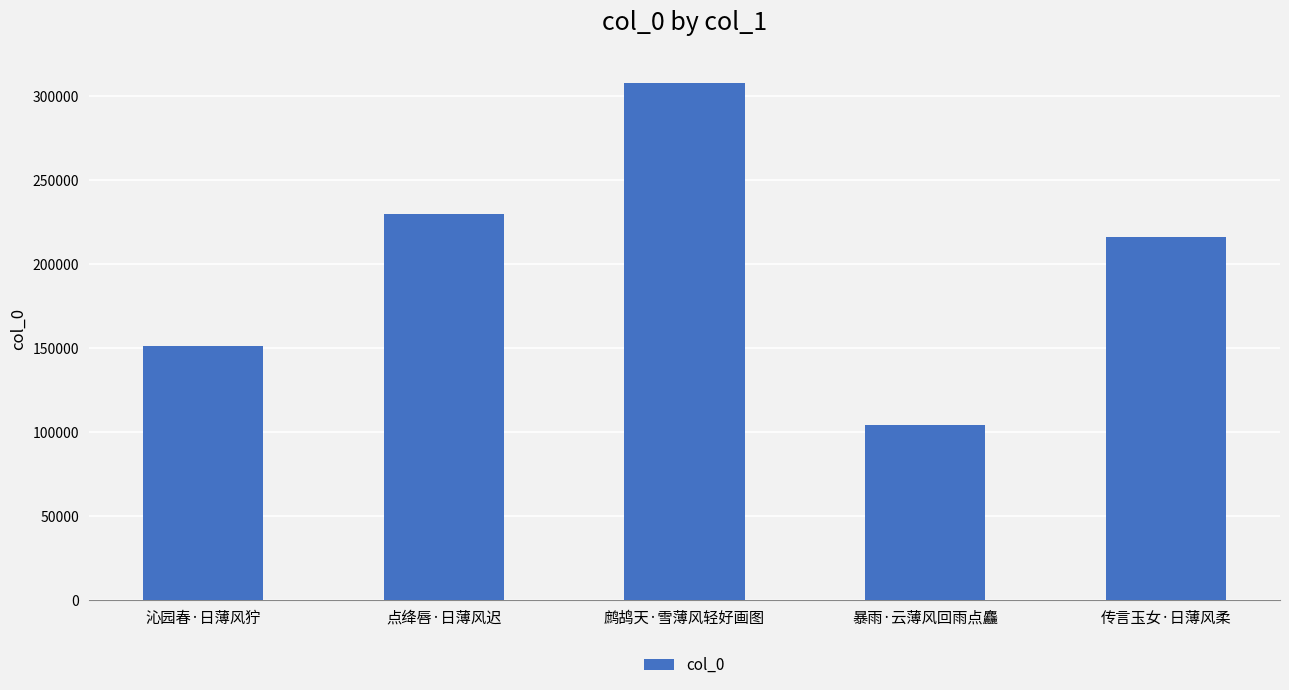

Reading left to right, transcribe all the data shown in this chart.

151226	229658	307648	103845	215835